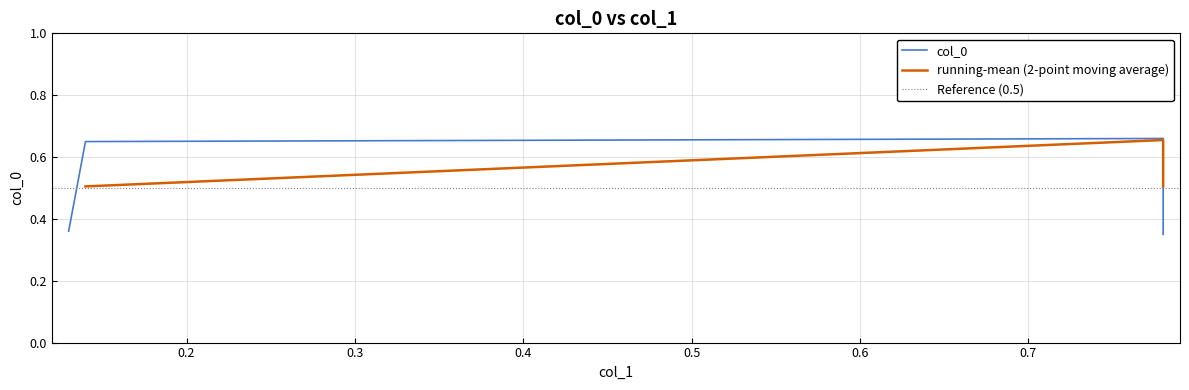

What value does the data have at 0.13?

0.4